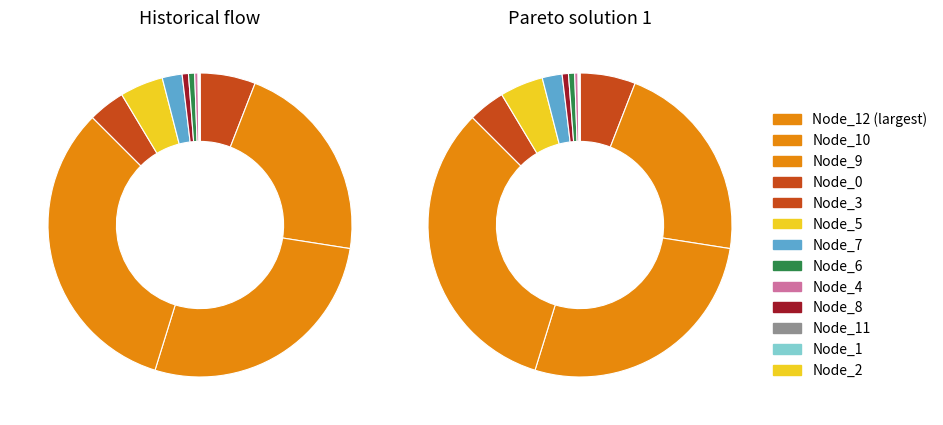

Is there any slice that represents more than half of the pie?

No